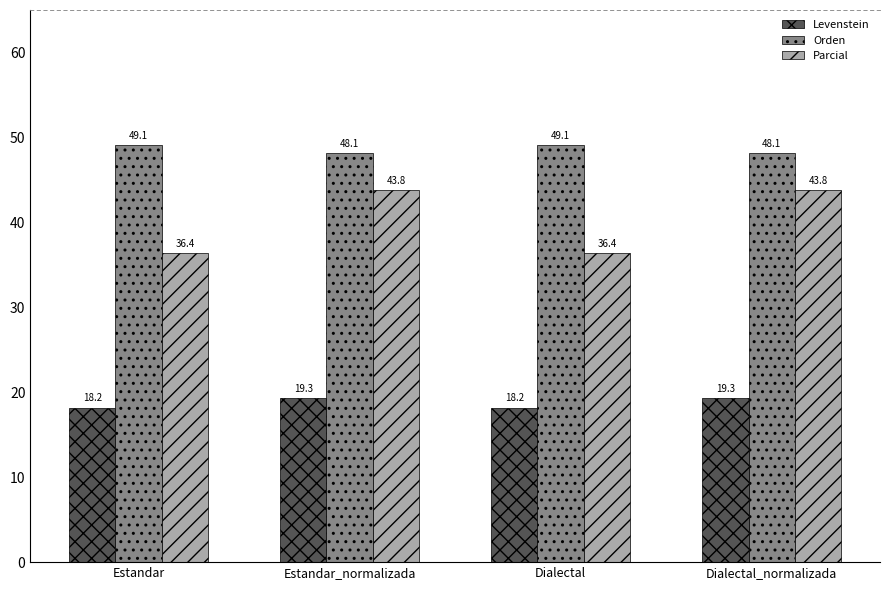

What is the minimum value shown in the chart?

18.2